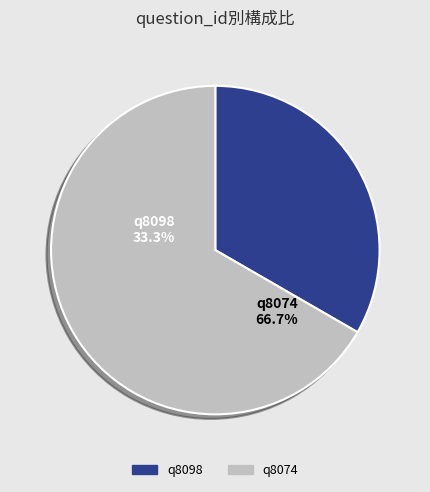

Rank the categories by value from highest to lowest.

q8074, q8098